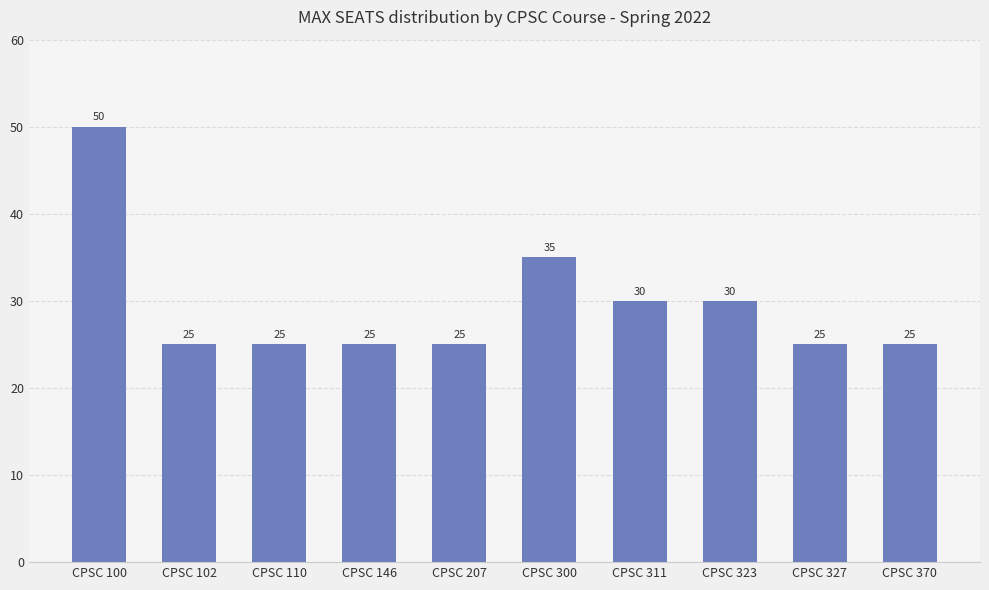

Read the value at CPSC 323, to the nearest 10.

30